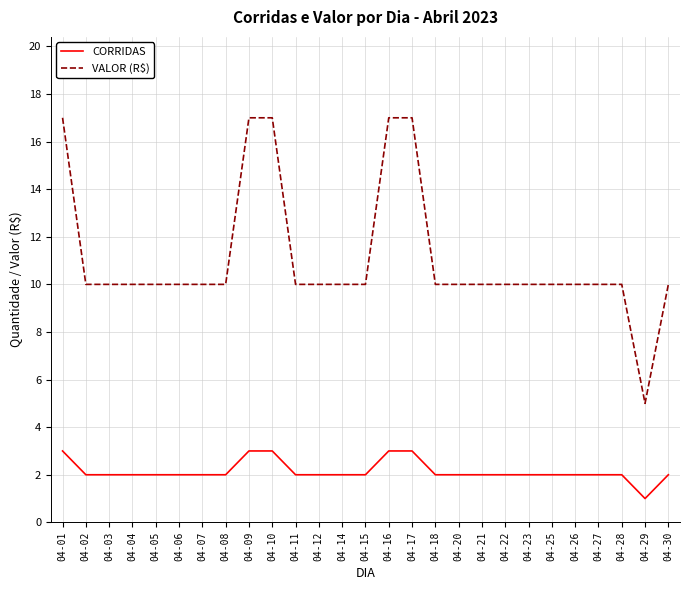

Reading left to right, transcribe all the data shown in this chart.

CORRIDAS: 3	2	2	2	2	2	2	2	3	3	2	2	2	2	3	3	2	2	2	2	2	2	2	2	2	1	2
VALOR (R$): 17	10	10	10	10	10	10	10	17	17	10	10	10	10	17	17	10	10	10	10	10	10	10	10	10	5	10